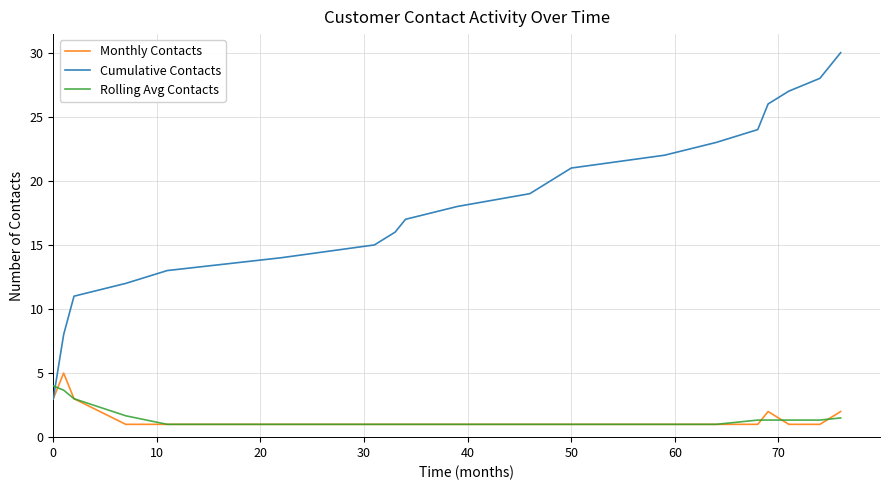

What is the smallest value displayed?

1.0